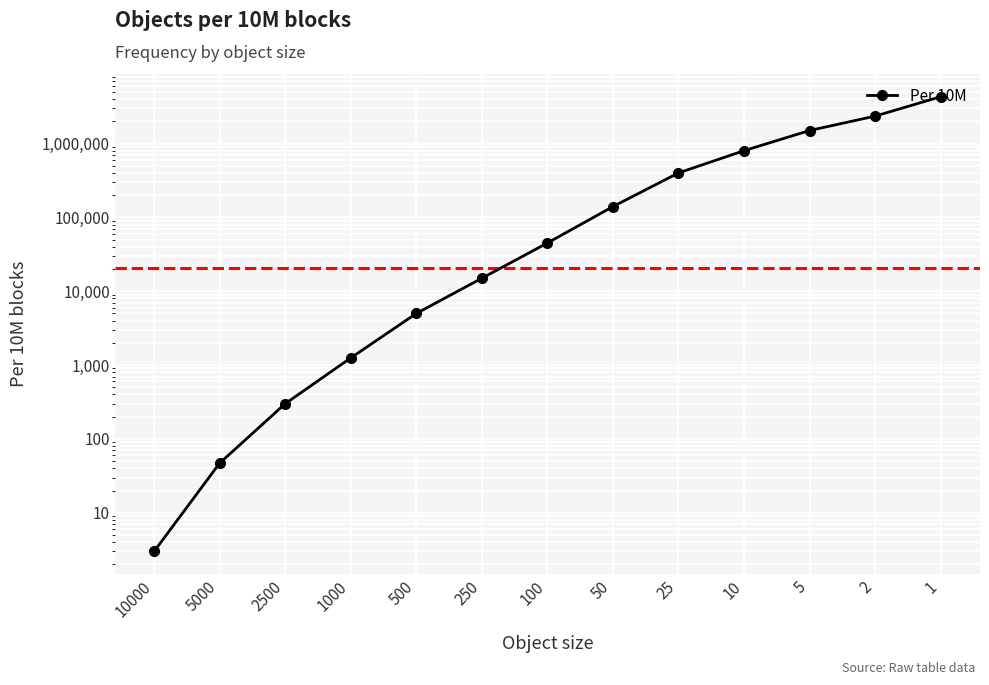

Reading left to right, extract all data points from this chart.

3	47	300	1250	5000	15000	45000	140000	400000	800000	1500000	2350000	4300000